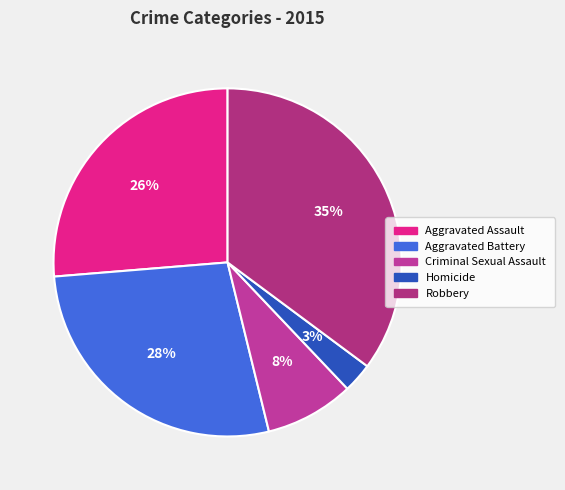

Is it true that Homicide is 3% of the pie?

True